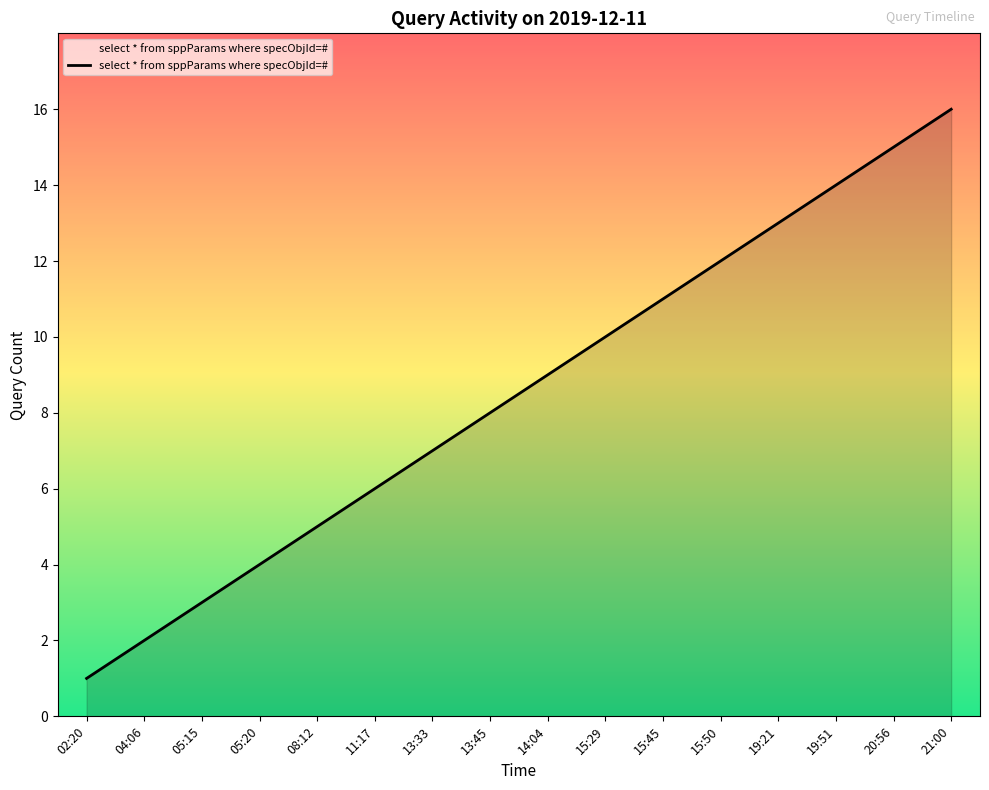

Reading right to left, transcribe all the data shown in this chart.

16	15	14	13	12	11	10	9	8	7	6	5	4	3	2	1